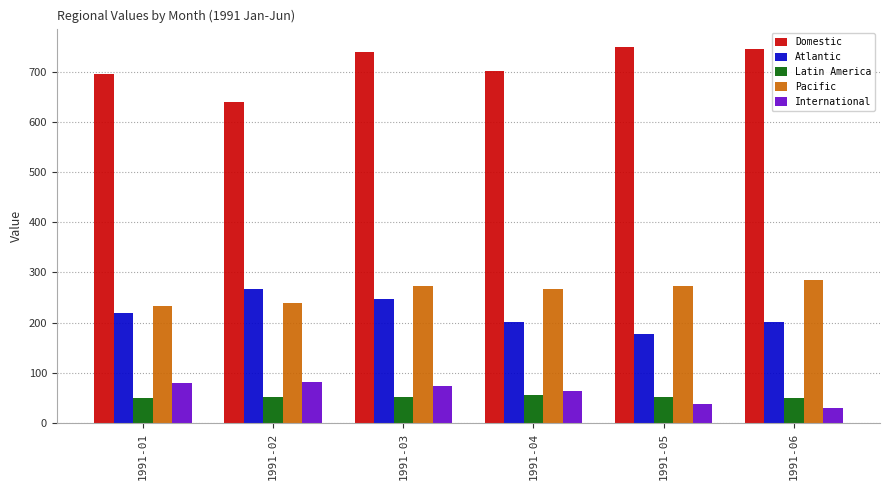

Rank the series at 1991-06 from lowest to highest value.

International, Latin America, Atlantic, Pacific, Domestic